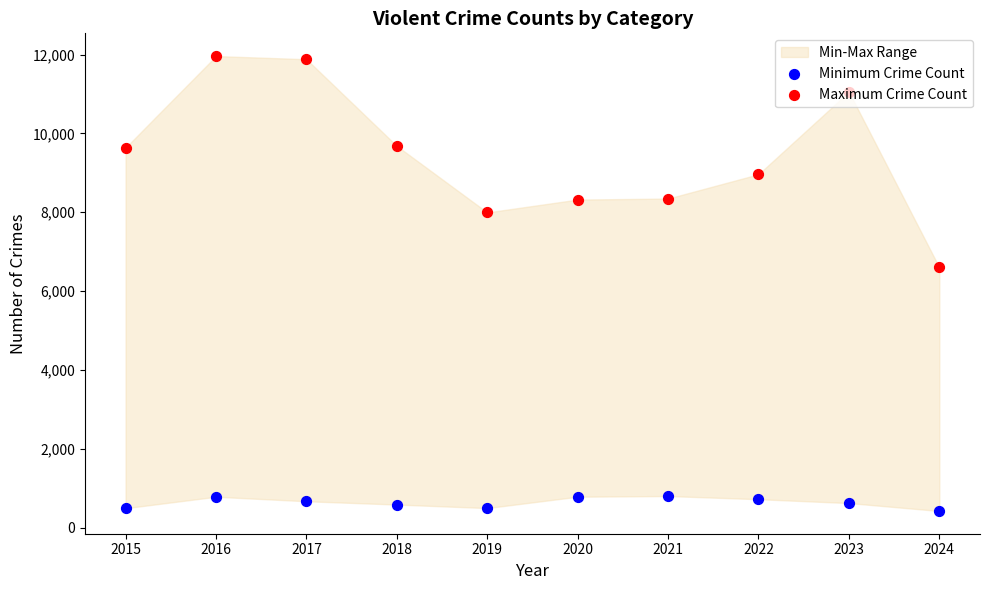

What is the total value across all series at 2024?

7026